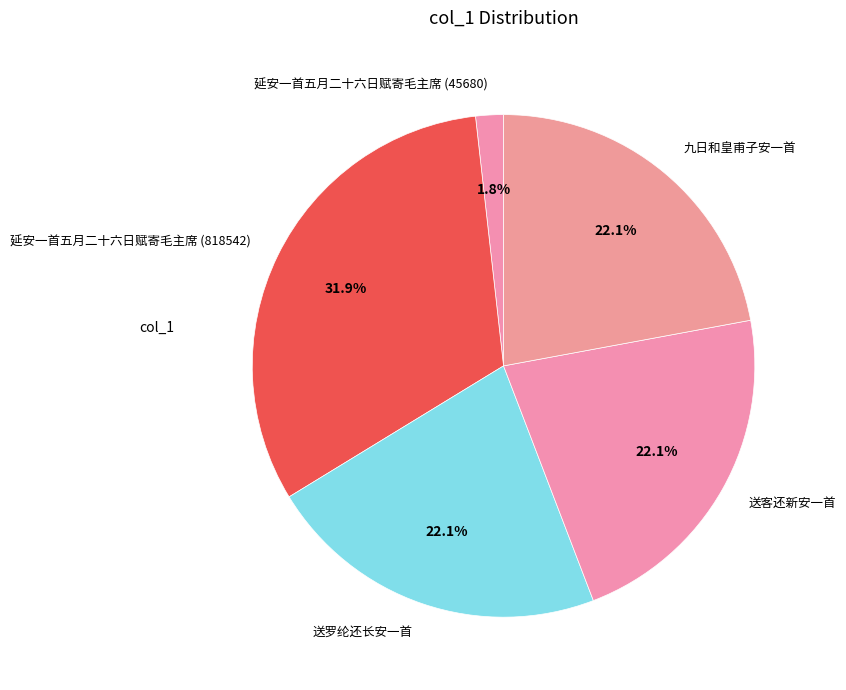

What percentage is the 延安一首五月二十六日赋寄毛主席 (818542) slice, to the nearest percent?

32%